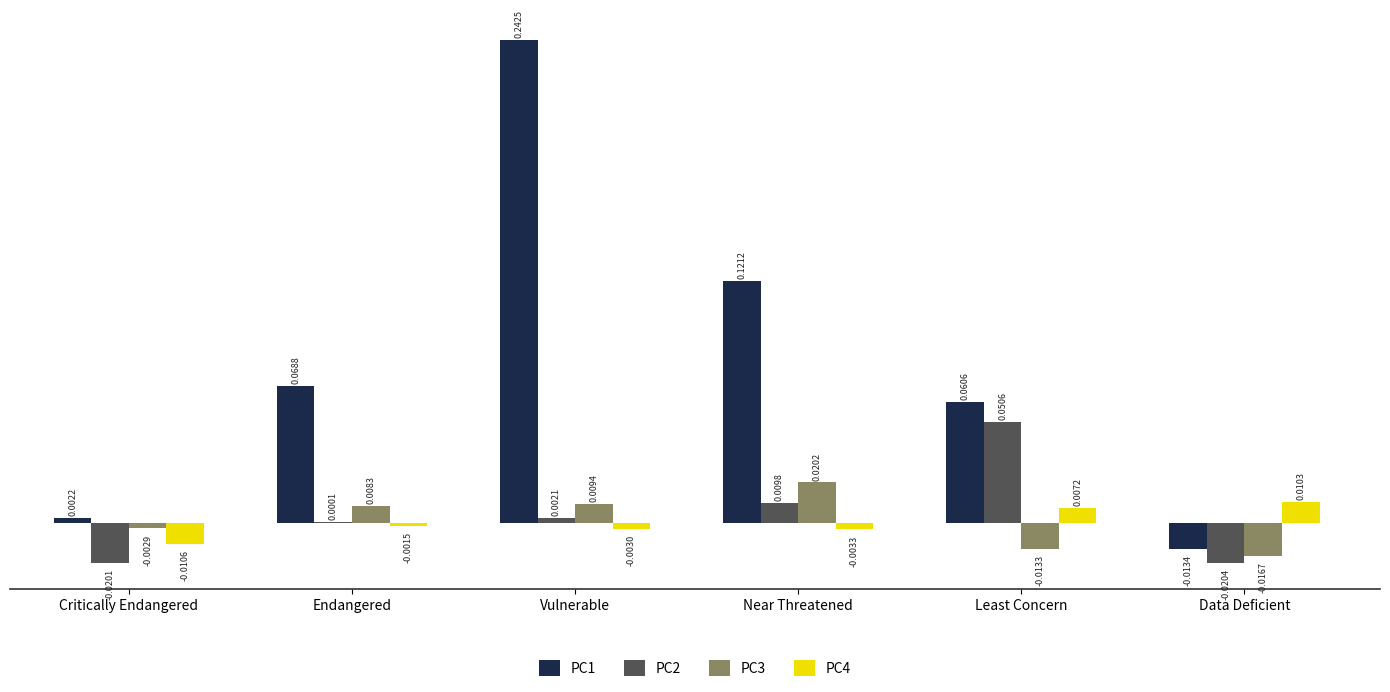

Which category has the highest value across all series?

Vulnerable